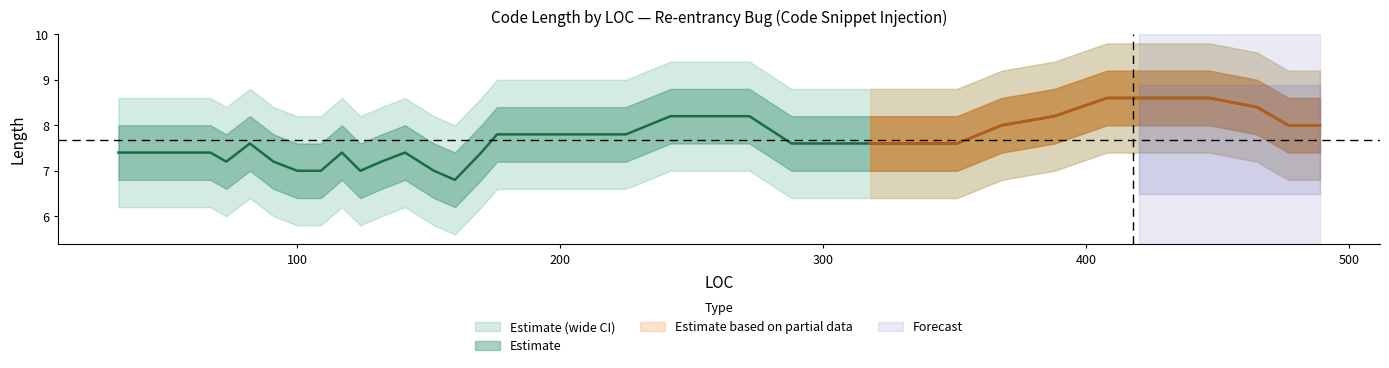

How many lines are shown in the chart?

1